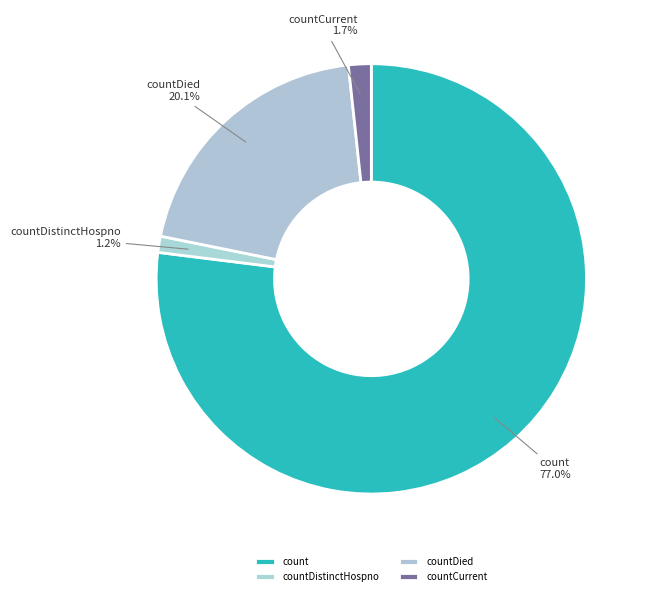

Count the number of slices in the pie.

4